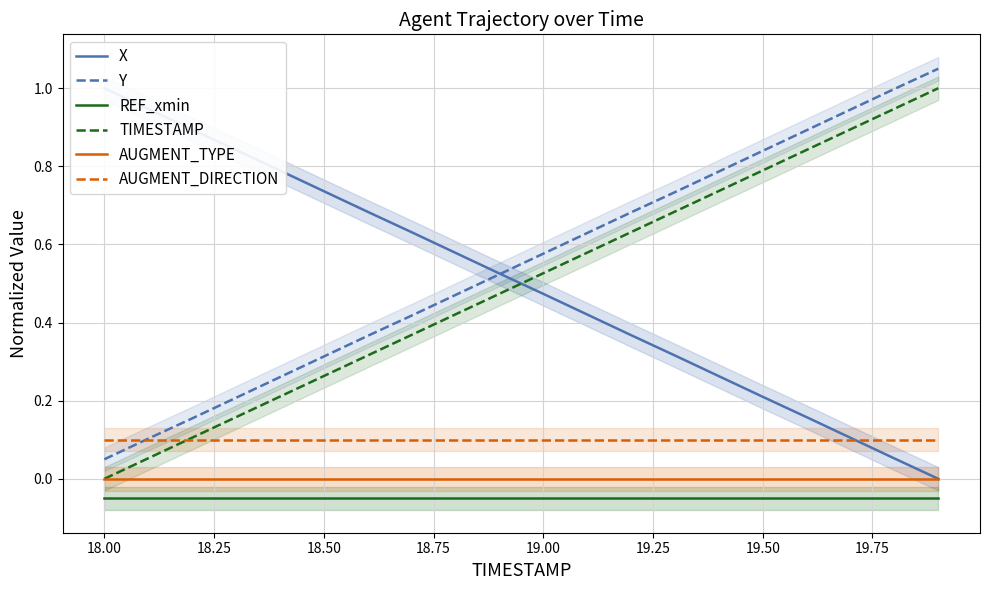

Reading left to right, list all the values displayed in this chart.

X: 1.0	0.9	0.9	0.8	0.8	0.7	0.7	0.6	0.6	0.5	0.5	0.4	0.4	0.3	0.3	0.2	0.2	0.1	0.1	0.0
Y: 0.1	0.1	0.2	0.2	0.3	0.3	0.4	0.4	0.5	0.5	0.6	0.6	0.7	0.7	0.8	0.8	0.9	0.9	1.0	1.1
REF_xmin: -0.1	-0.1	-0.1	-0.1	-0.1	-0.1	-0.1	-0.1	-0.1	-0.1	-0.1	-0.1	-0.1	-0.1	-0.1	-0.1	-0.1	-0.1	-0.1	-0.1
TIMESTAMP: 0.0	0.1	0.1	0.2	0.2	0.3	0.3	0.4	0.4	0.5	0.5	0.6	0.6	0.7	0.7	0.8	0.8	0.9	0.9	1.0
AUGMENT_TYPE: 0.0	0.0	0.0	0.0	0.0	0.0	0.0	0.0	0.0	0.0	0.0	0.0	0.0	0.0	0.0	0.0	0.0	0.0	0.0	0.0
AUGMENT_DIRECTION: 0.1	0.1	0.1	0.1	0.1	0.1	0.1	0.1	0.1	0.1	0.1	0.1	0.1	0.1	0.1	0.1	0.1	0.1	0.1	0.1